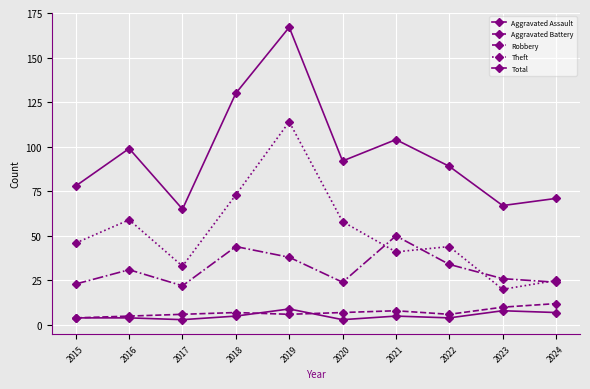

Does the chart have visible grid lines?

Yes